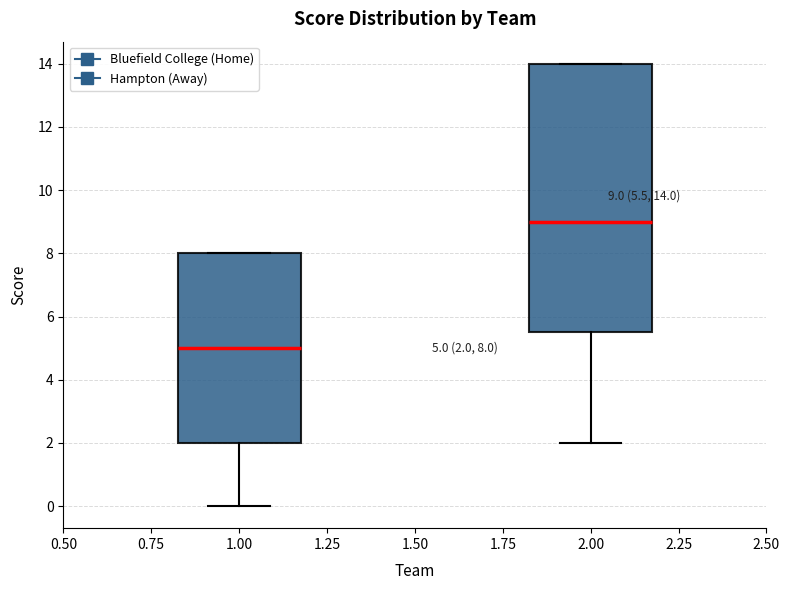

Which box has the highest median line?

2.00